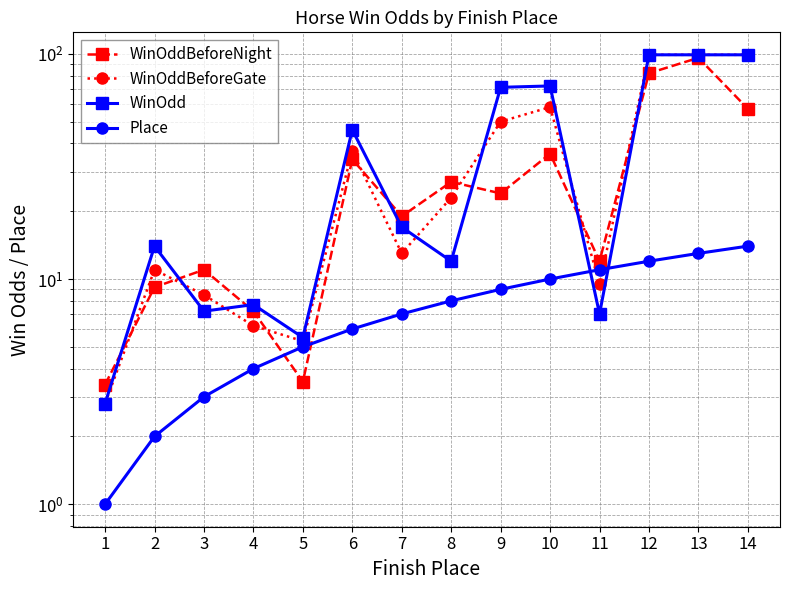

Reading left to right, list all the values displayed in this chart.

WinOddBeforeNight: 1=3.4	2=9.2	3=11.0	4=7.2	5=3.5	6=34.0	7=19.0	8=27.0	9=24.0	10=36.0	11=12.0	12=82.0	13=96.0	14=57.0
WinOddBeforeGate: 1=2.8	2=11.0	3=8.5	4=6.2	5=5.3	6=37.0	7=13.0	8=23.0	9=50.0	10=58.0	11=9.5	12=99.0	13=99.0	14=99.0
WinOdd: 1=2.8	2=14.0	3=7.2	4=7.7	5=5.5	6=46.0	7=17.0	8=12.0	9=71.0	10=72.0	11=7.0	12=99.0	13=99.0	14=99.0
Place: 1=1.0	2=2.0	3=3.0	4=4.0	5=5.0	6=6.0	7=7.0	8=8.0	9=9.0	10=10.0	11=11.0	12=12.0	13=13.0	14=14.0